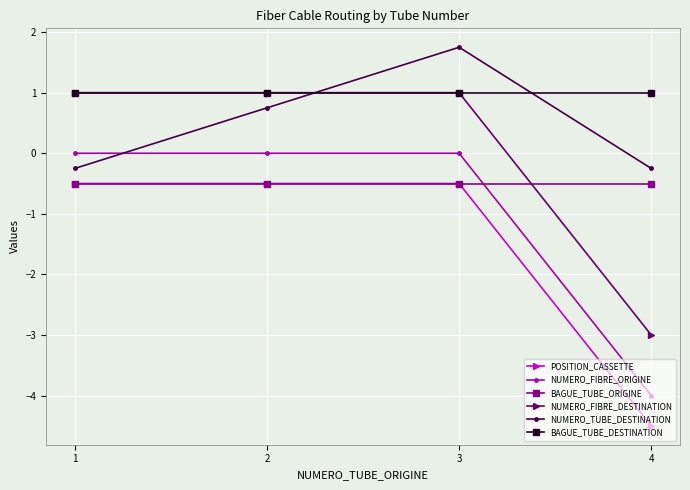

Which category has the lowest value in the NUMERO_FIBRE_DESTINATION series?

4